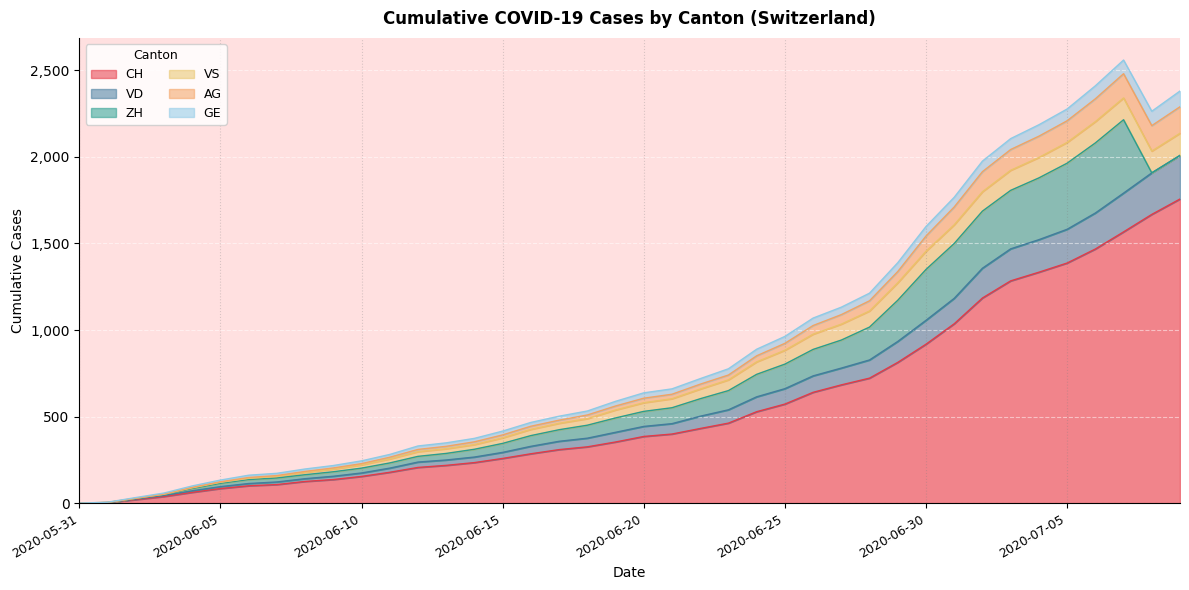

What is the maximum value for CH?

1757